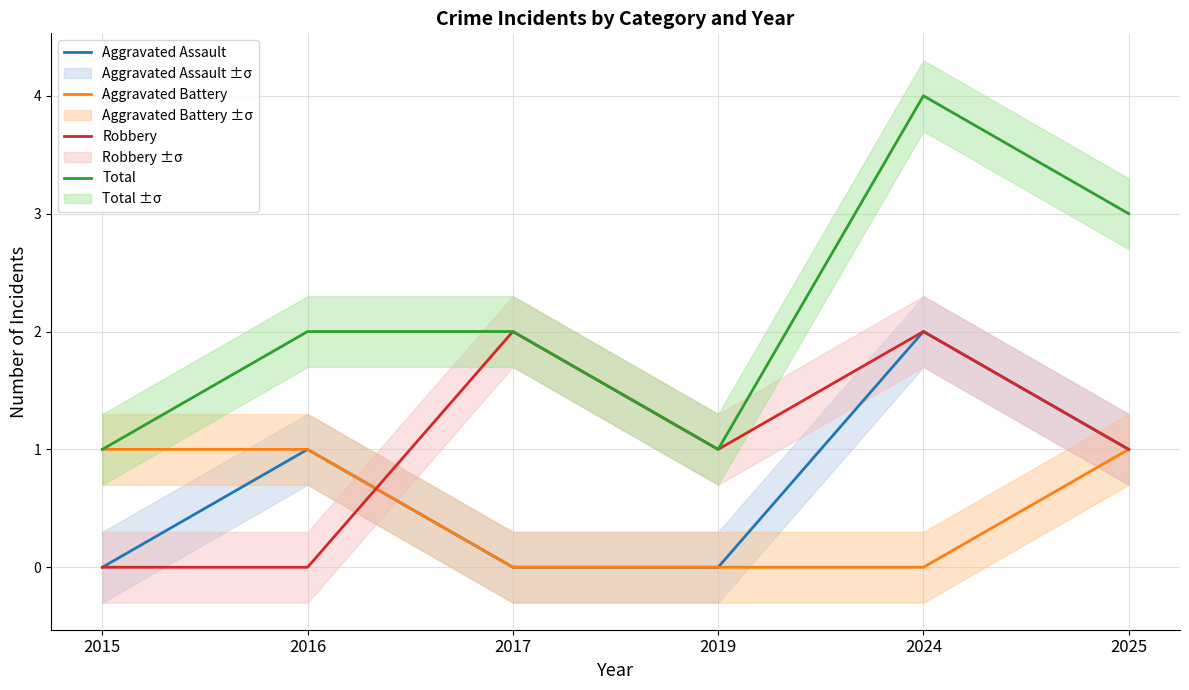

Which series changed the most between 2024 and 2025?

Aggravated Assault